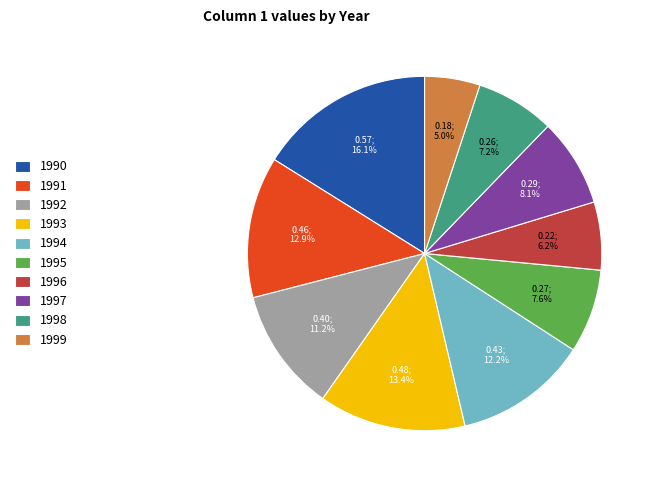

To the nearest percent, what is the average slice percentage?

10%